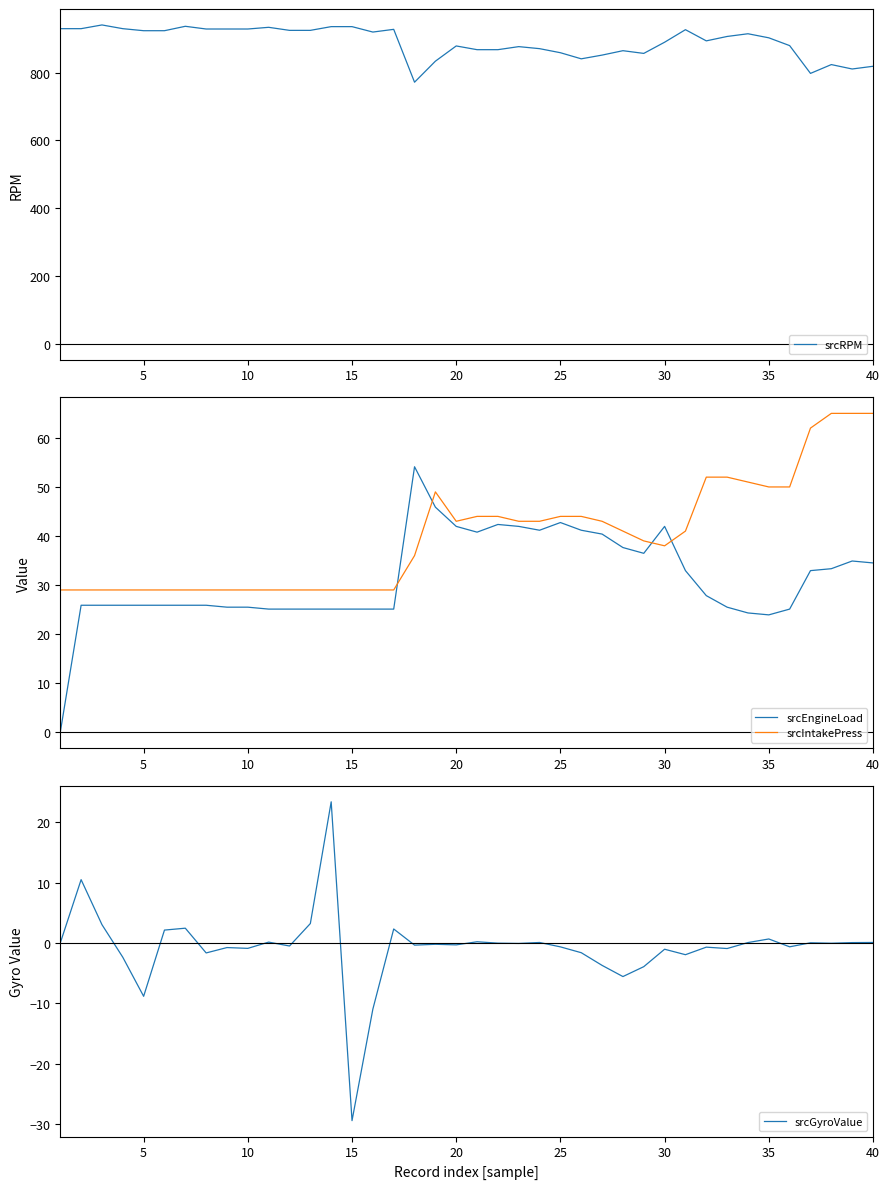

True or false: srcRPM and srcIntakePress cross at least once.

False